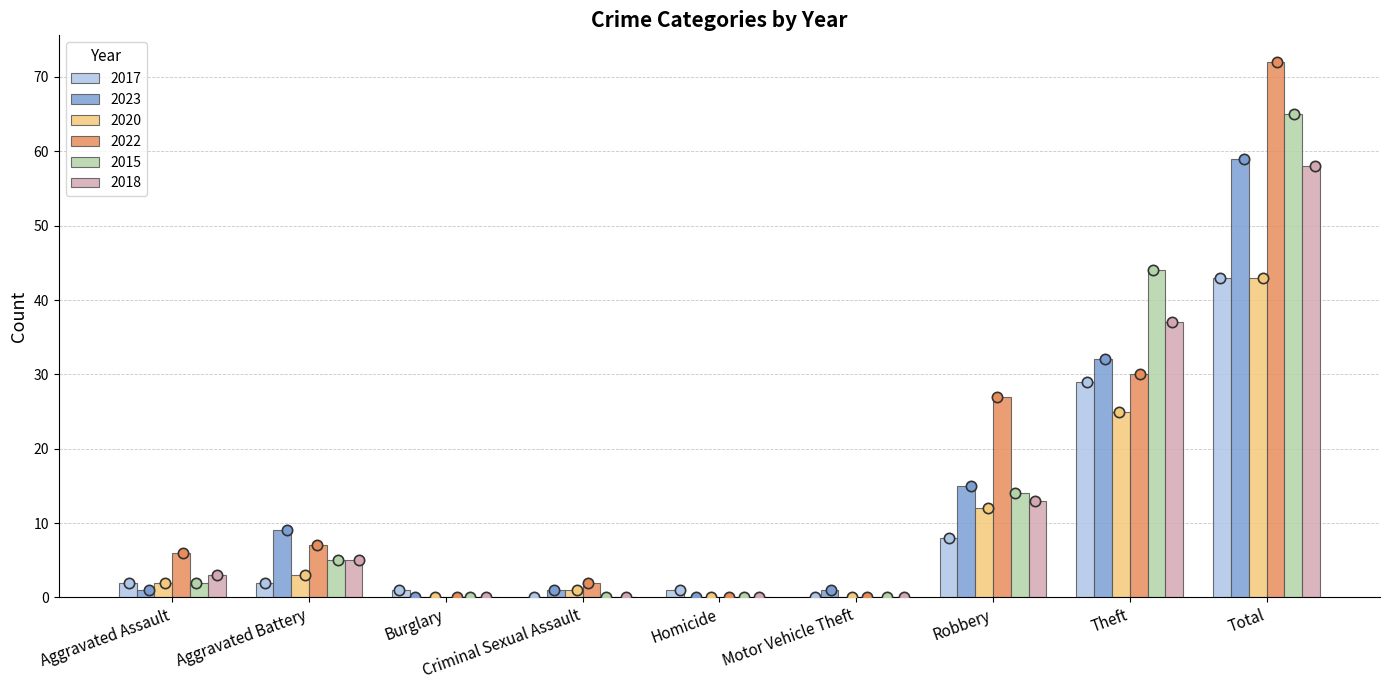

Which series has the widest spread of Y values?

2022